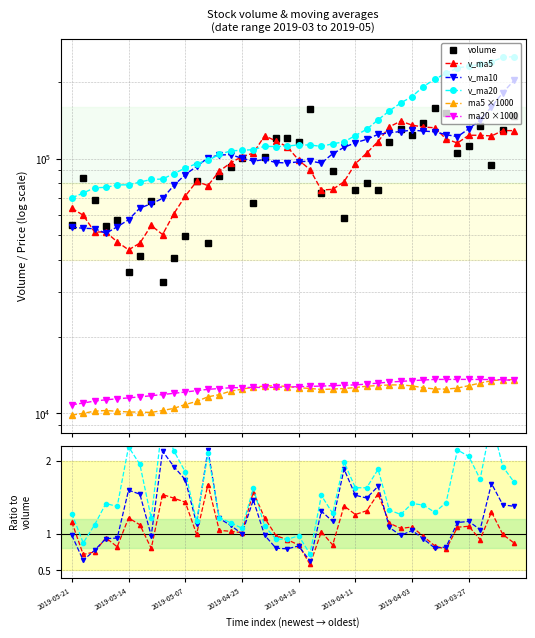

What is the lowest value of the v_ma20 series?

70167.8